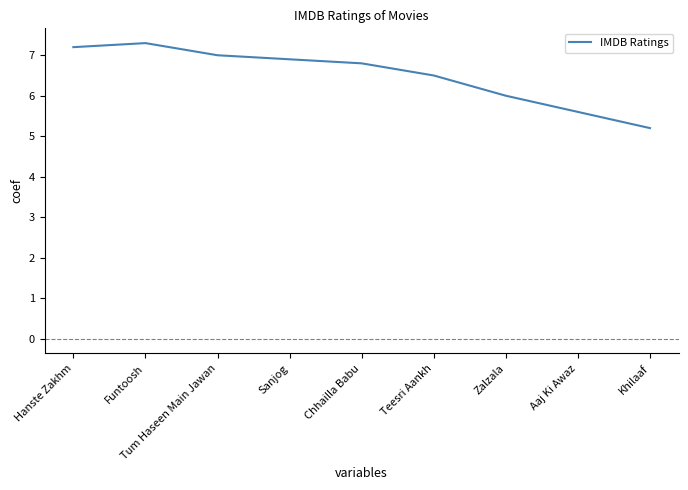

What position from the right is Tum Haseen Main Jawan?

7